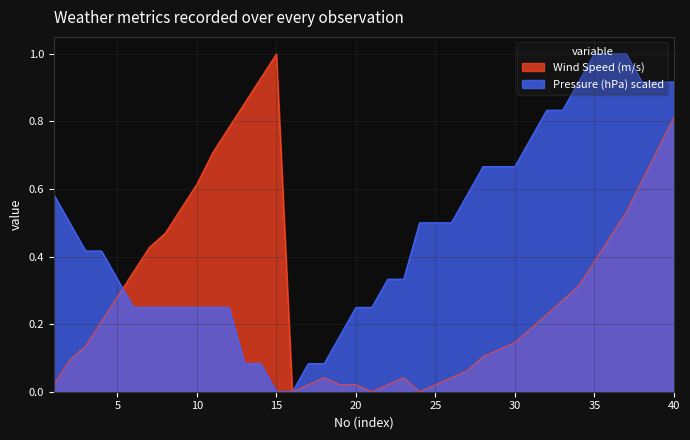

How many data points in Pressure (hPa) scaled are above 0?

38